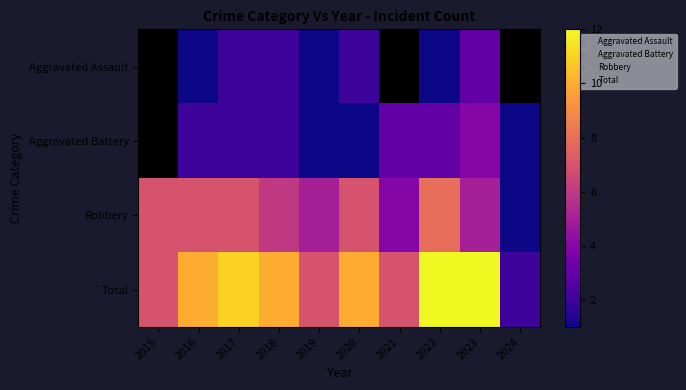

The Total series shows 7.0 at 2021. True or false?

True